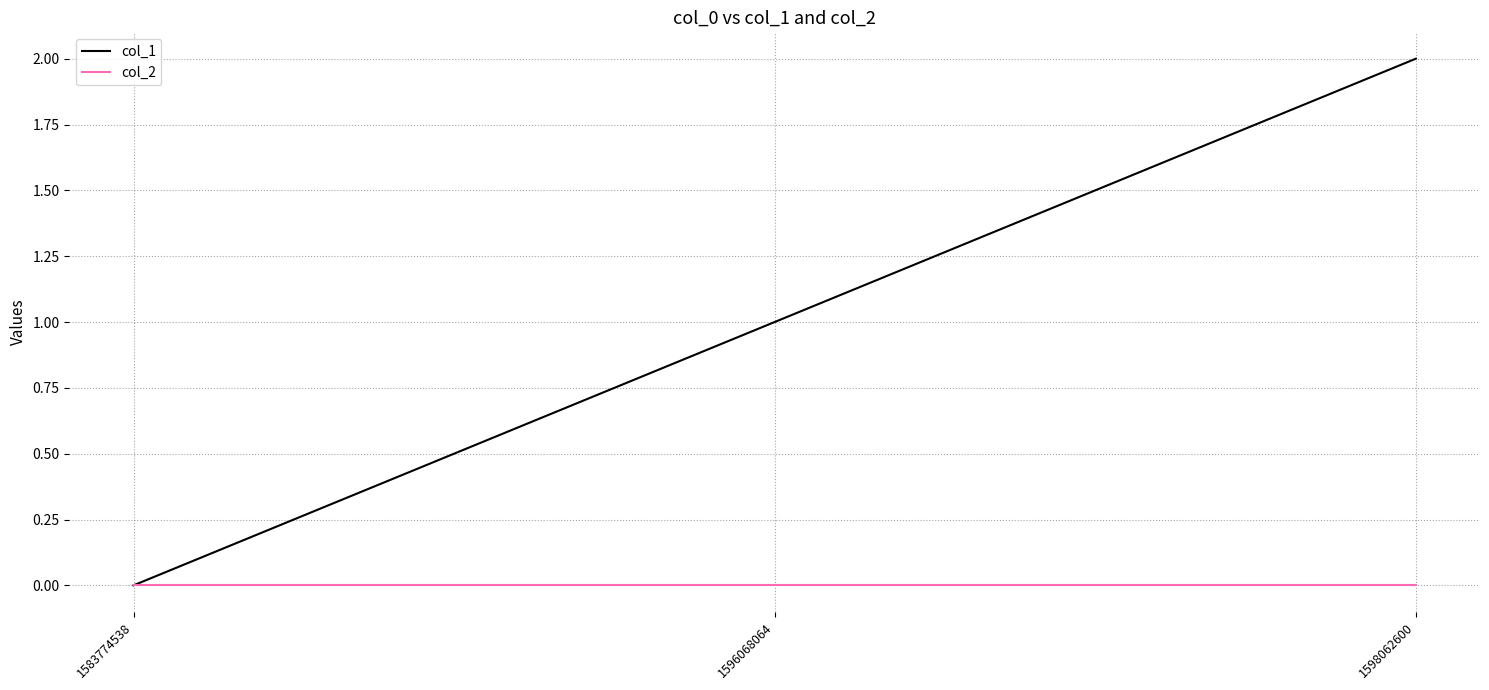

At which label does col_1 reach its peak?

1598062600